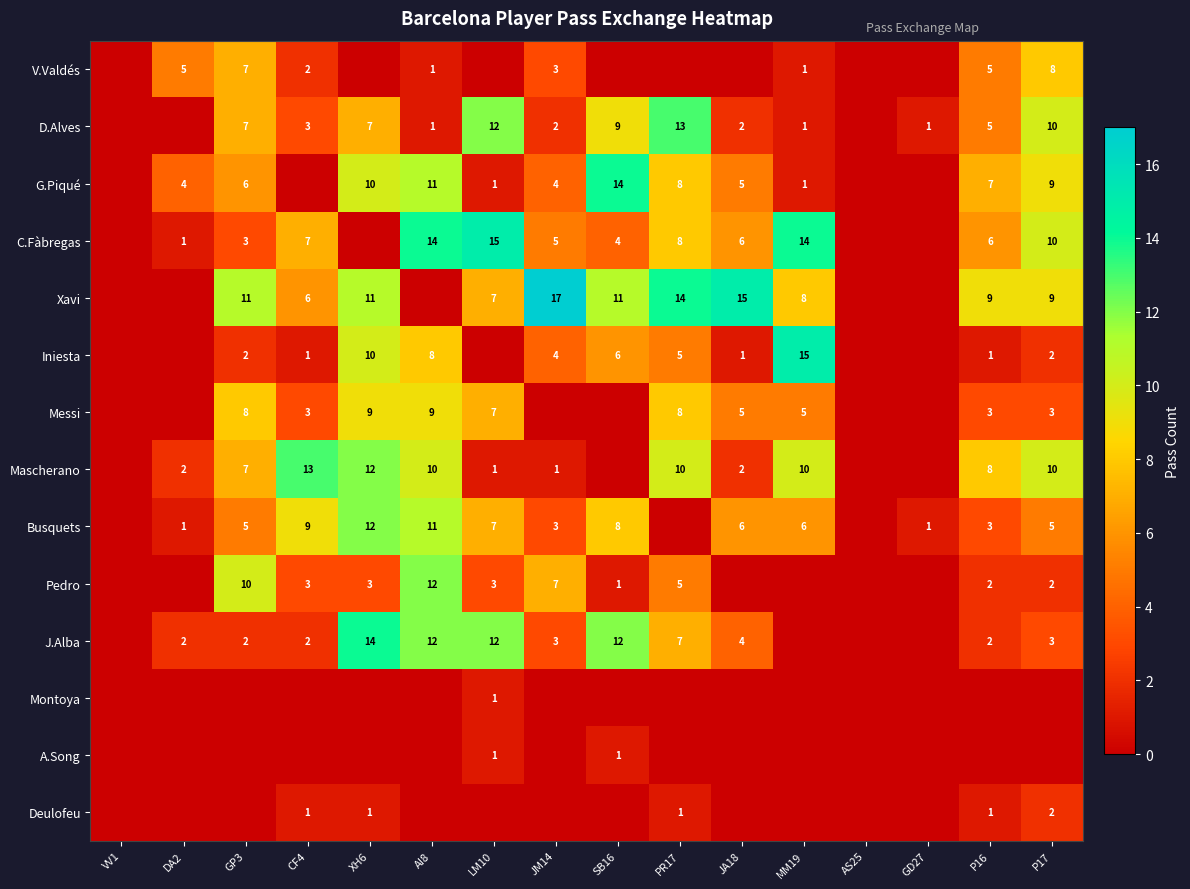

What is the spread (max minus min) of values at LM10?

15